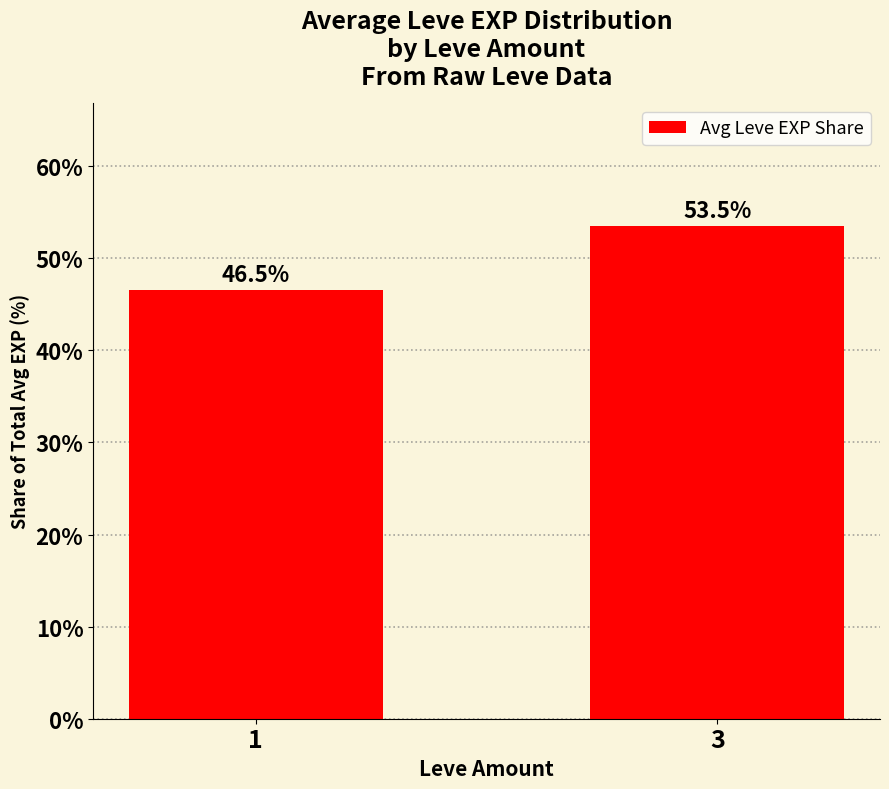

The value at 1 is 67.2. True or false?

False